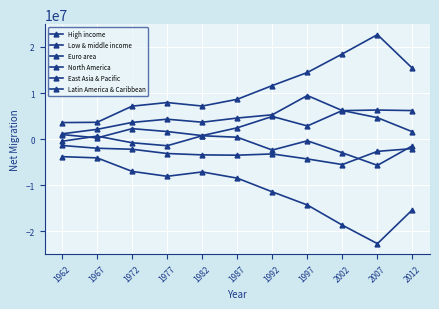

What is the difference between the highest and lowest values at 1987?

17139378